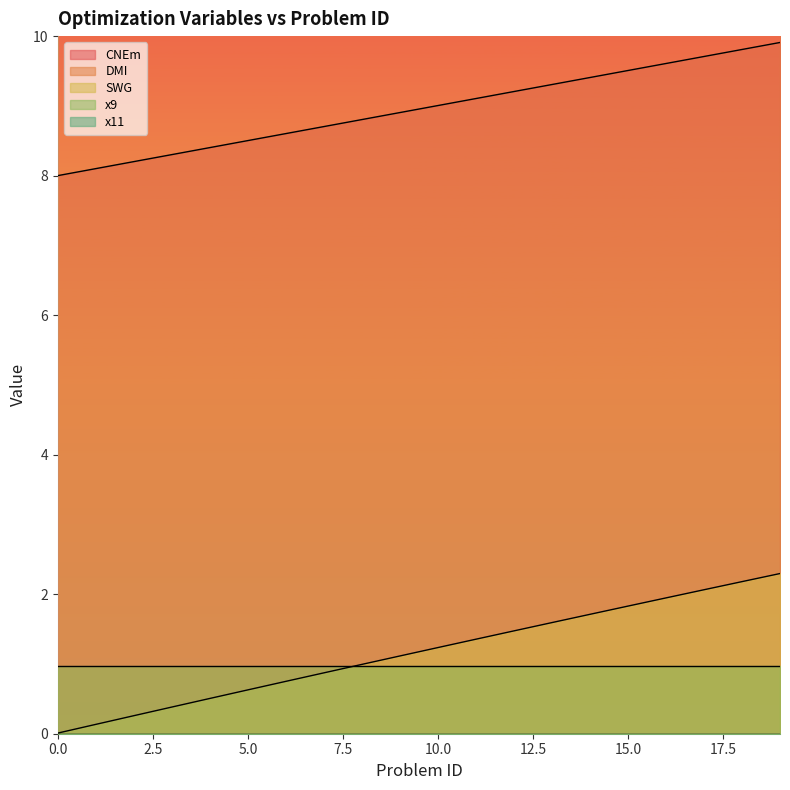

Is it true that DMI equals 10.7 at 10?

True